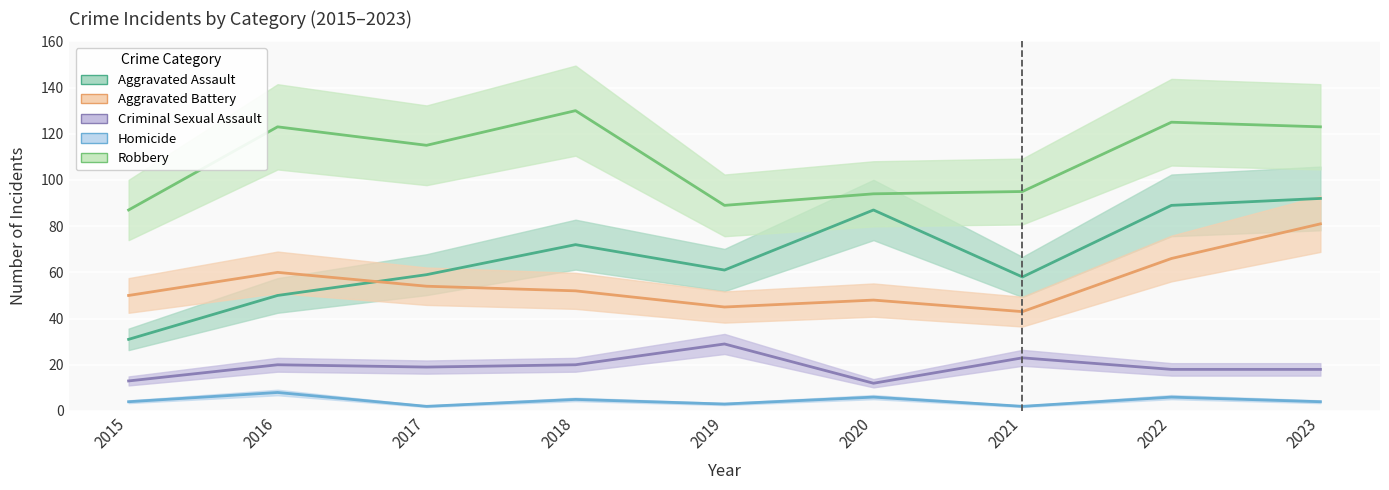

Which series has the largest range (max minus min)?

Aggravated Assault